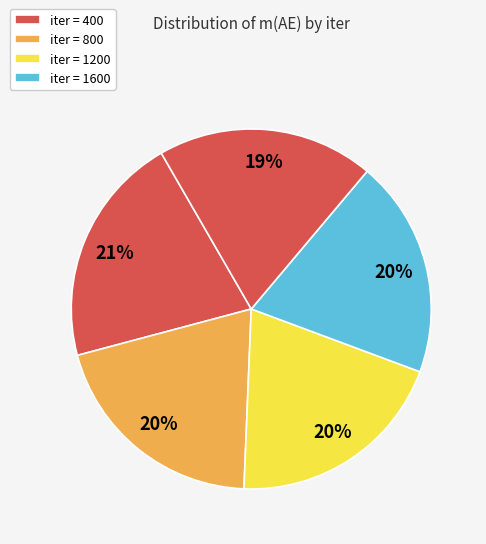

Count the number of slices in the pie.

5